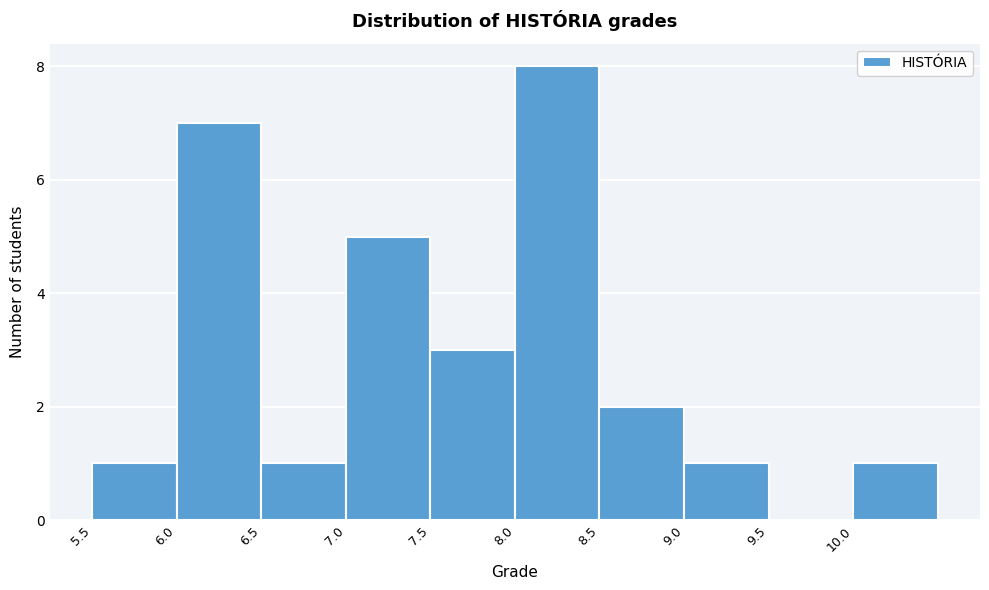

Which range on the x-axis has the tallest bar?

8.0 to 8.5